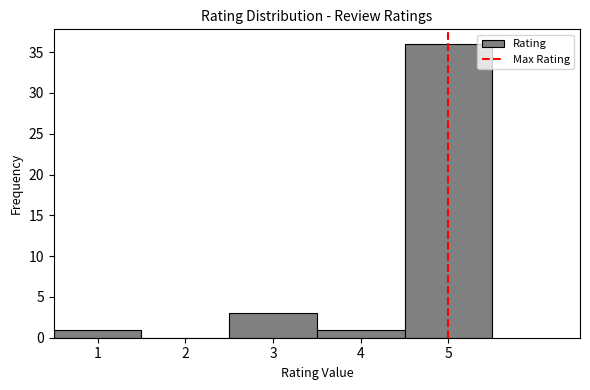

Reading left to right, list every bar in this chart as the range it spans on the x-axis followed by its height. The values are not printed on the chart, so give them approximately, as read against the axis.

0.5 to 1.5: 1
1.5 to 2.5: 0
2.5 to 3.5: 3
3.5 to 4.5: 1
4.5 to 5.5: 36